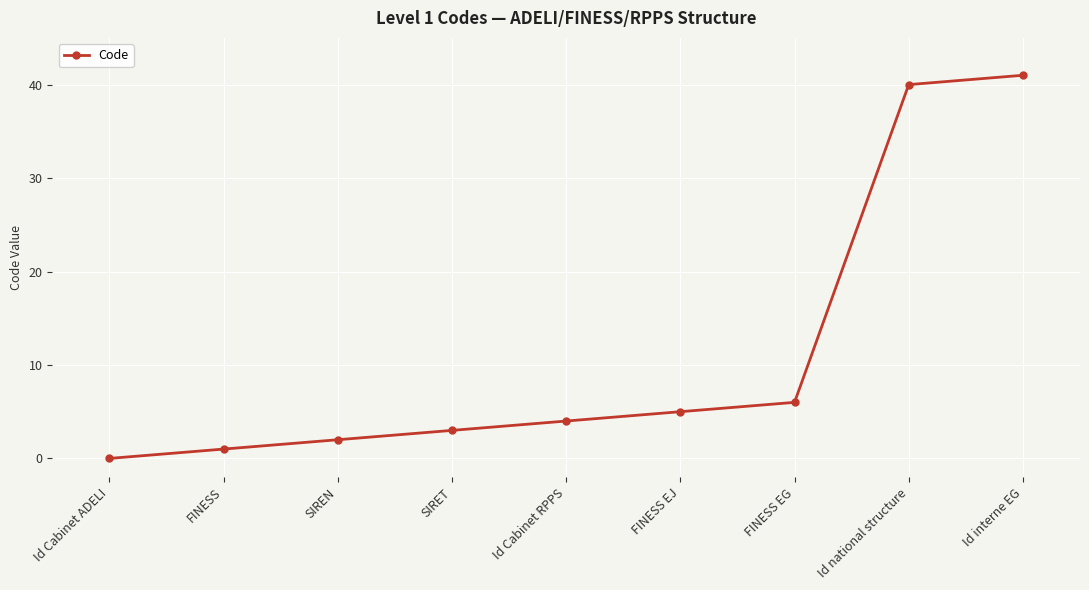

Which has a higher value, Id Cabinet ADELI or FINESS EG?

FINESS EG